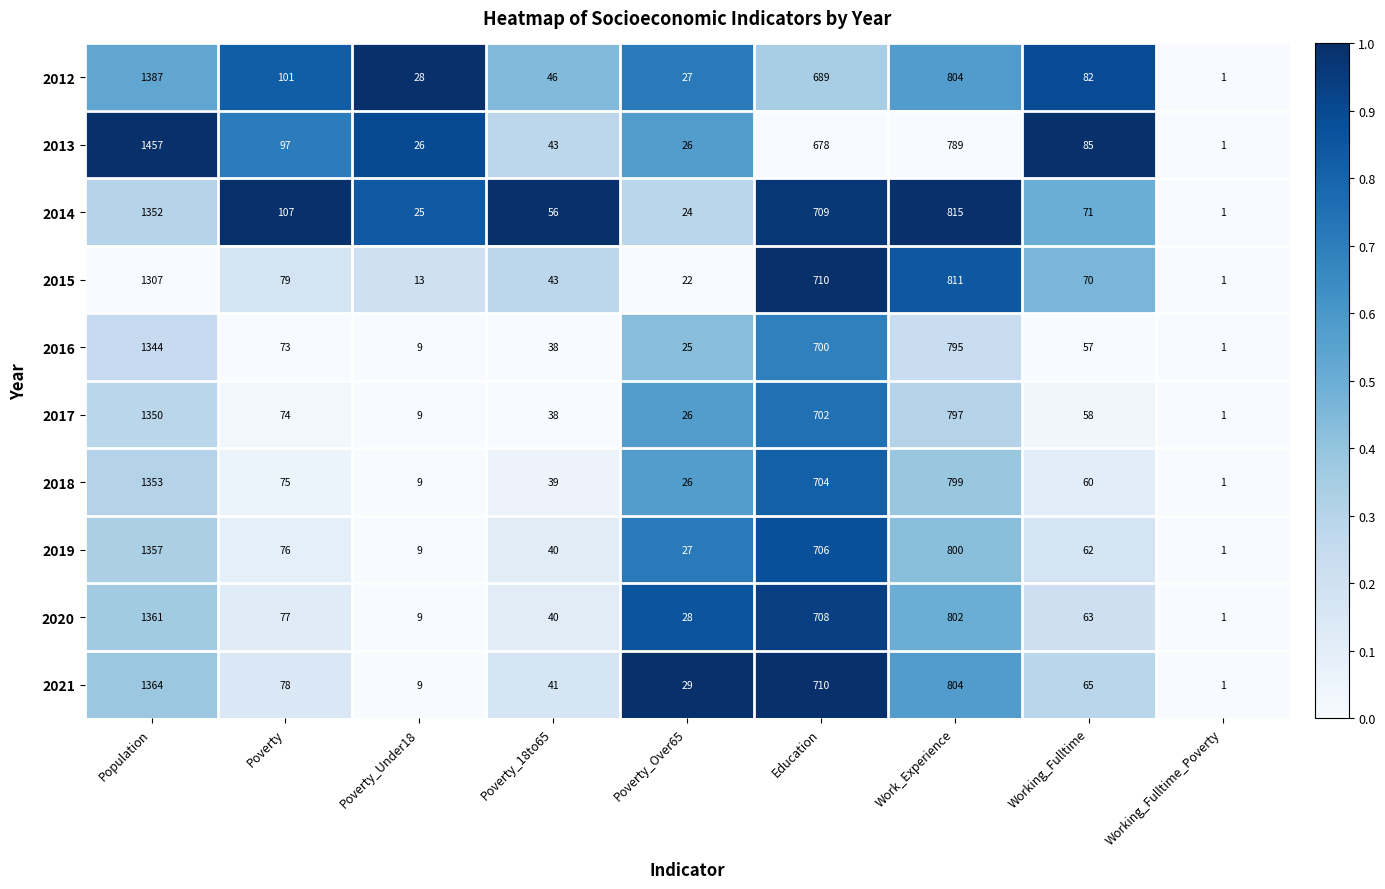

How many values in the 2021 series are below 65?

4